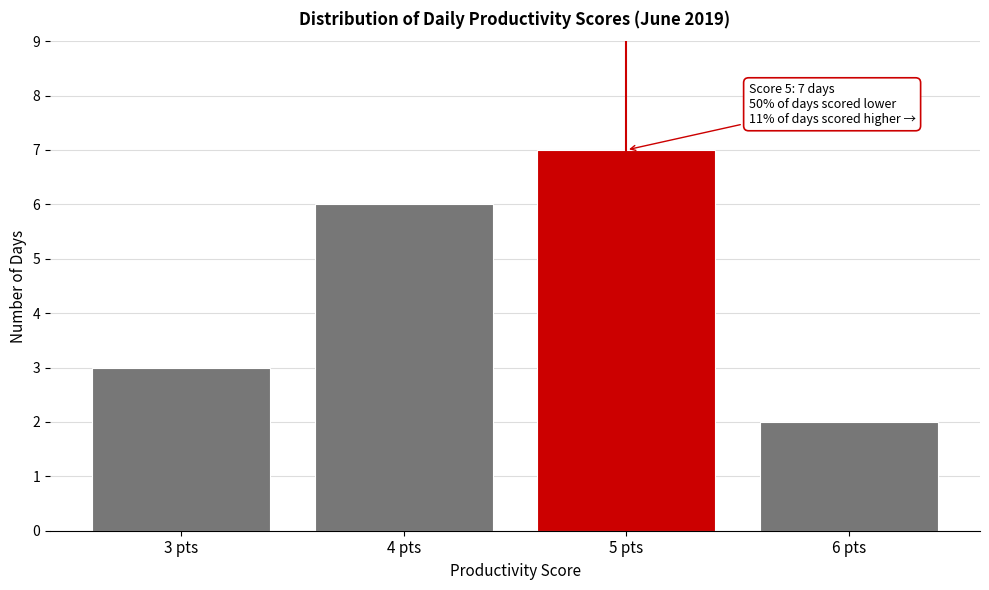

Reading left to right, list all the values displayed in this chart.

3	6	7	2